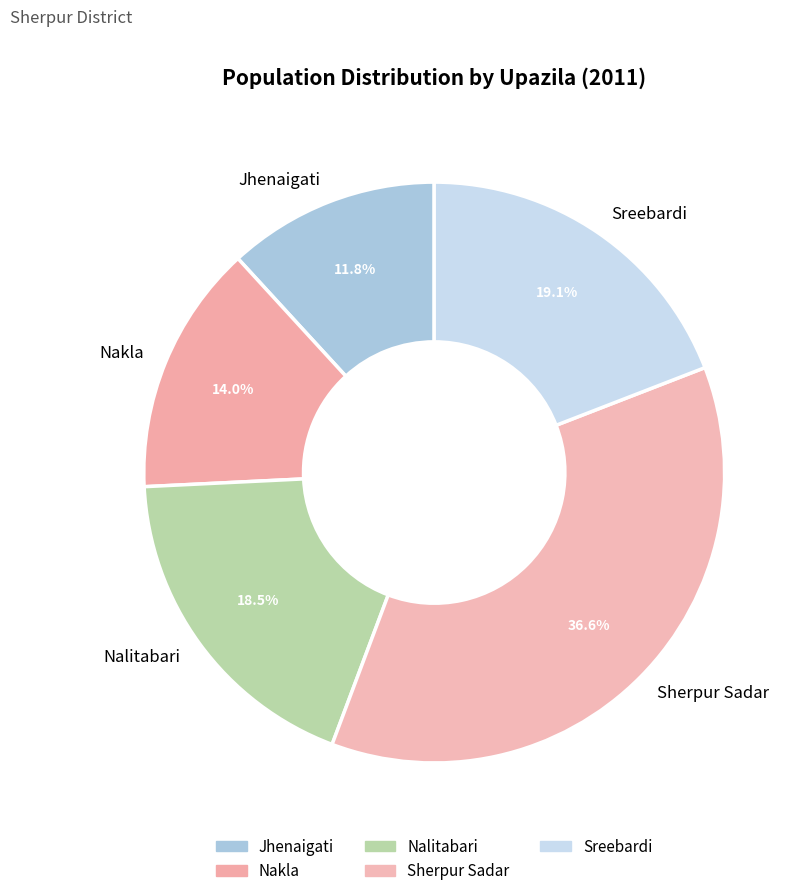

Is it true that Sherpur Sadar is 37% of the pie?

True